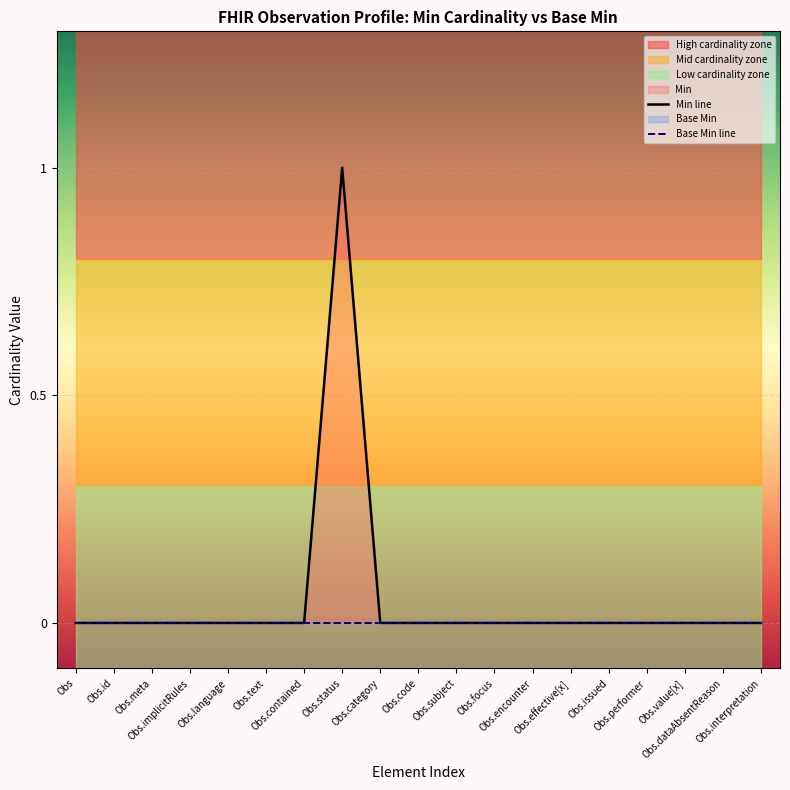

Reading right to left, what are all the values shown in this chart?

Min line: 0	0	0	0	0	0	0	0	0	0	0	1	0	0	0	0	0	0	0
Base Min line: 0	0	0	0	0	0	0	0	0	0	0	0	0	0	0	0	0	0	0